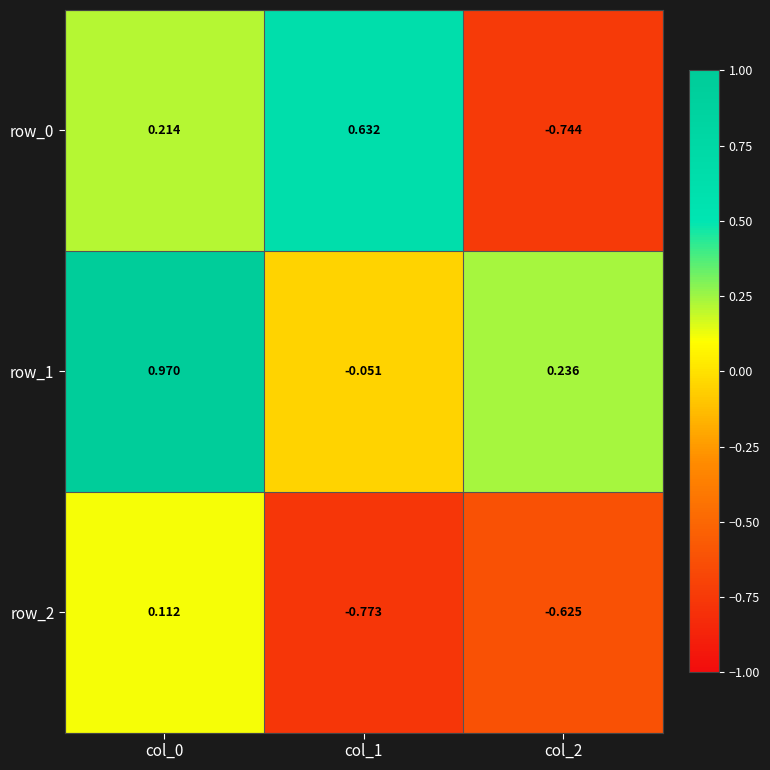

Count the row_0 values in the range 0 to 1.

2